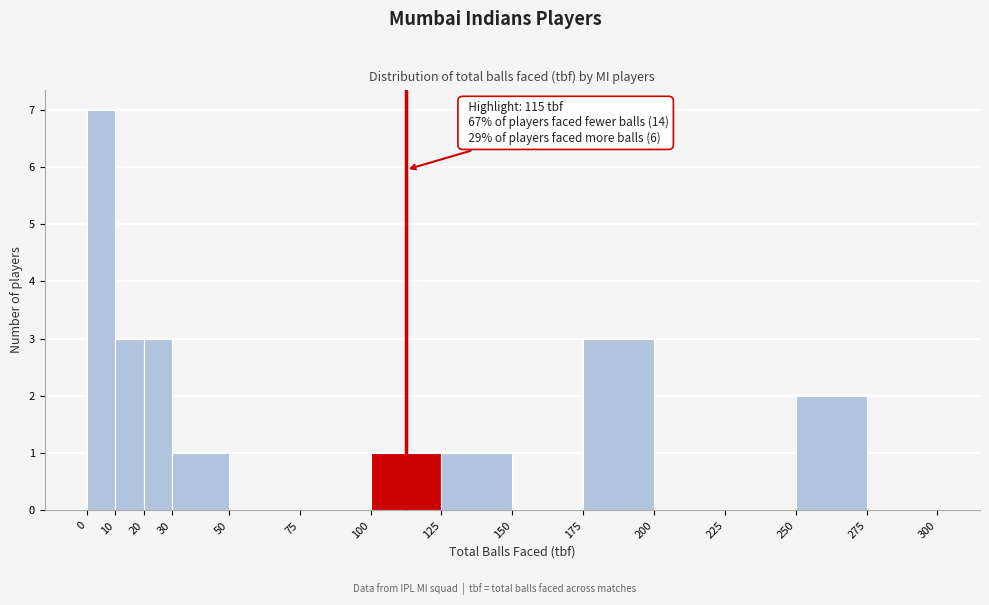

Over which range of the x-axis is the bar tallest?

0 to 10